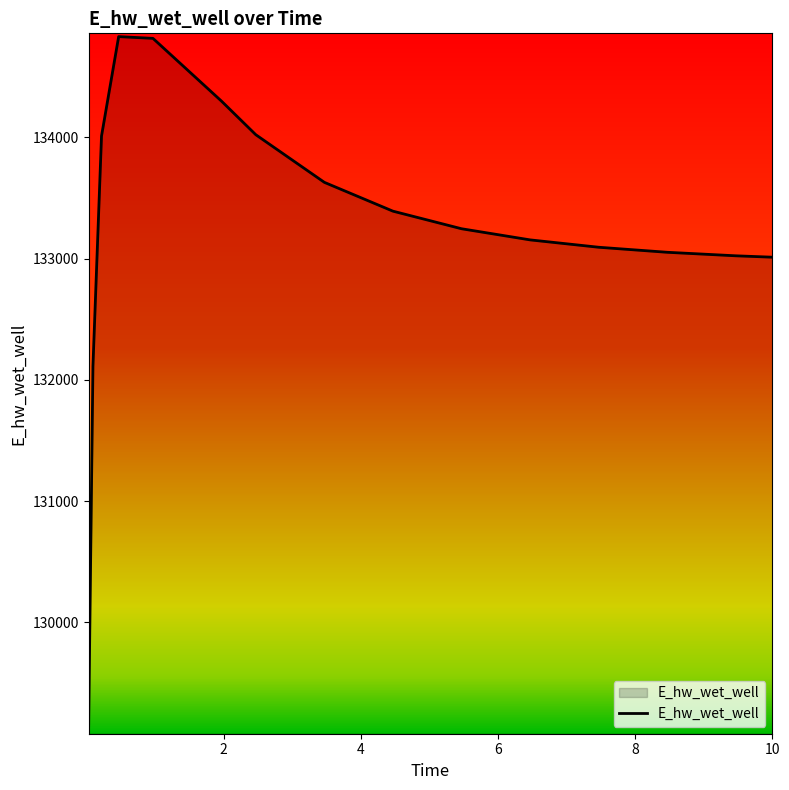

What is the sum of all values?

1998838.2